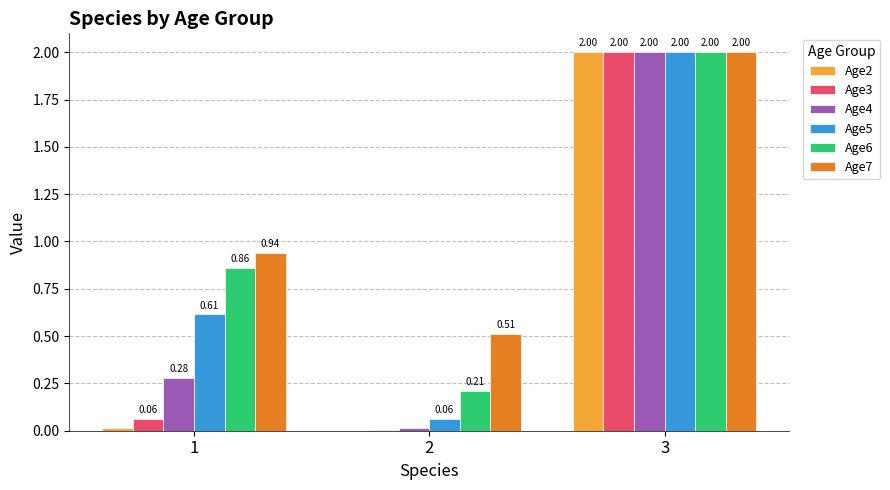

The value of Age6 at 1 is 0.3. True or false?

False